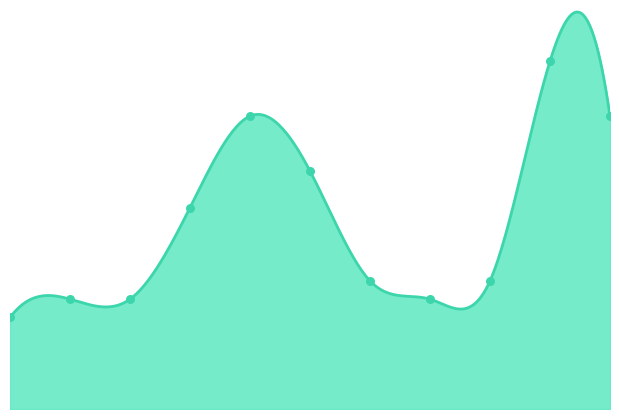

Which has a higher value, 2020 or 2017?

2020